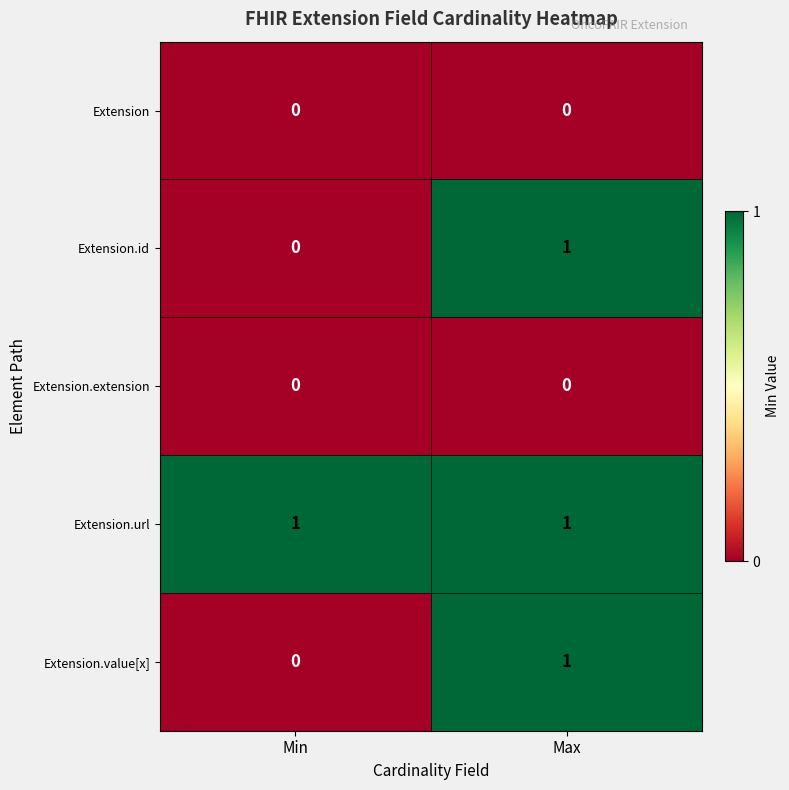

At which category is the sum across all series the highest?

Max